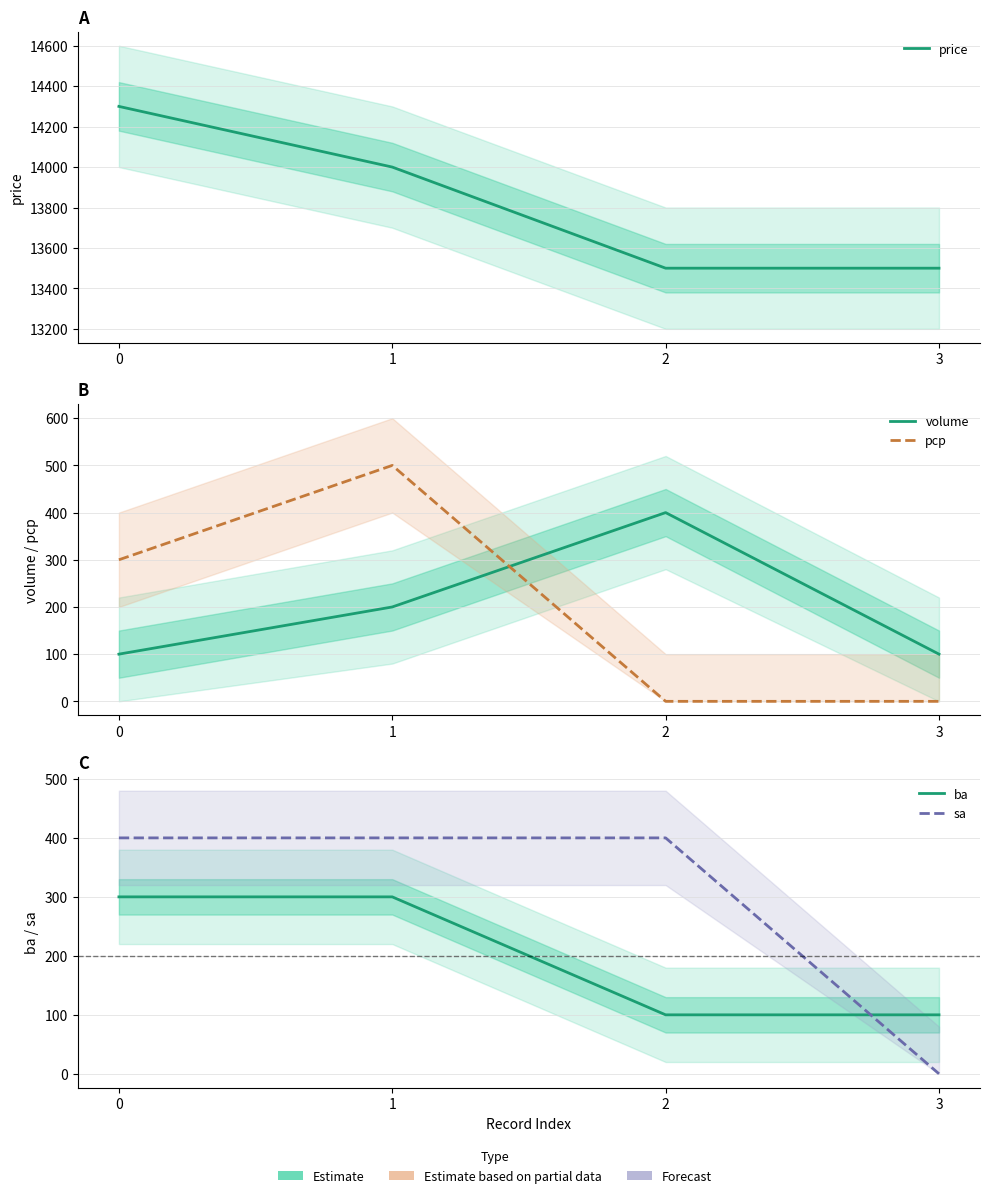

What is the value of the price point at the 3rd from the left?

13500